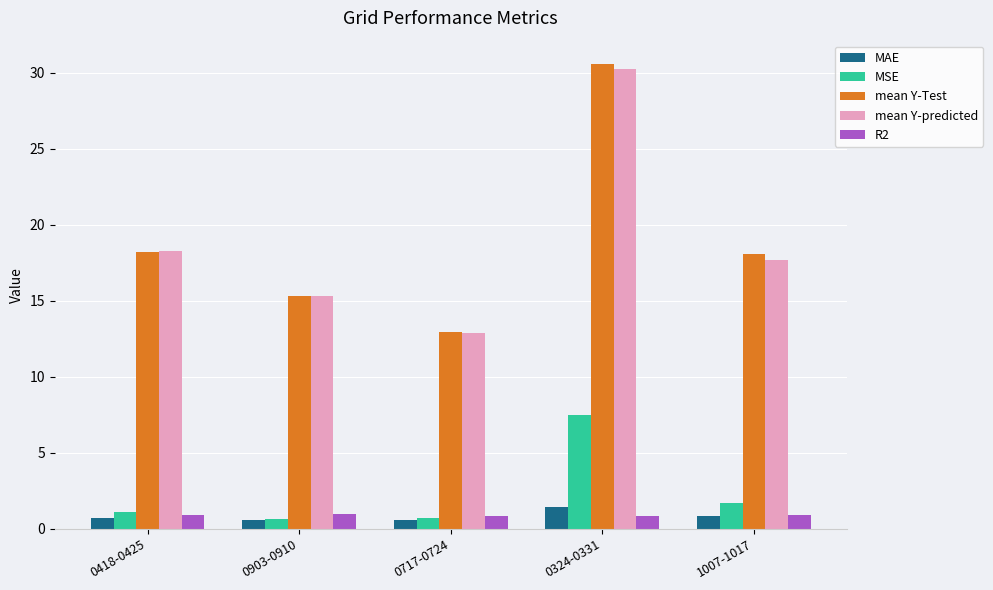

What is the value of the mean Y-predicted bar at the 4th from the left?

30.3